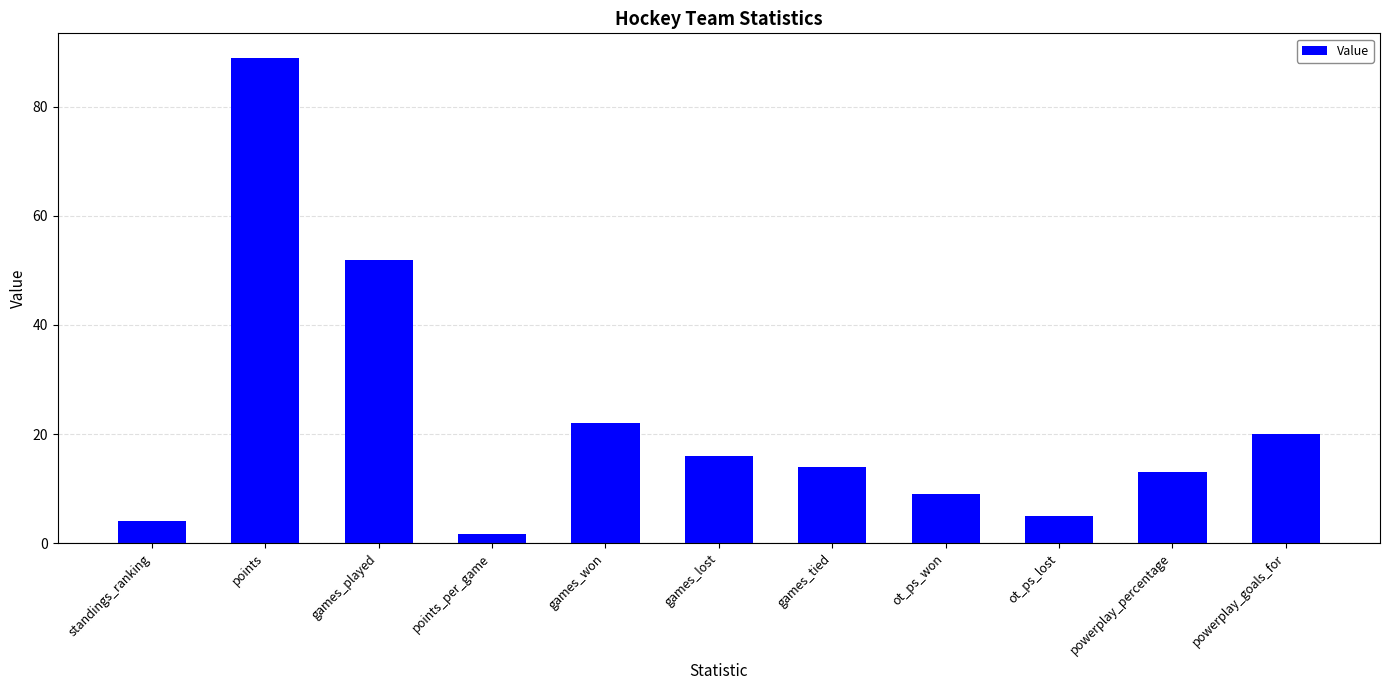

At which label does the data first exceed 14?

points